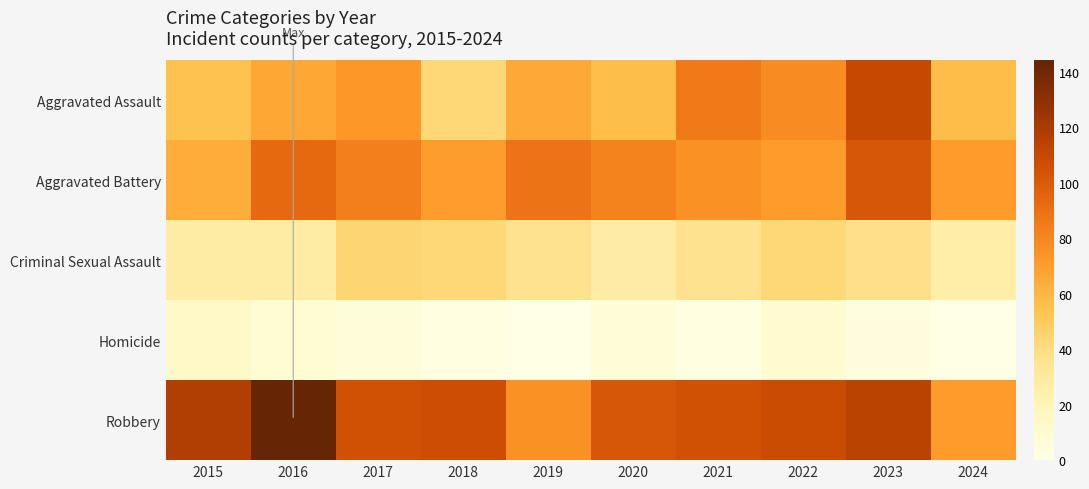

Which series has the largest total across all categories?

Robbery